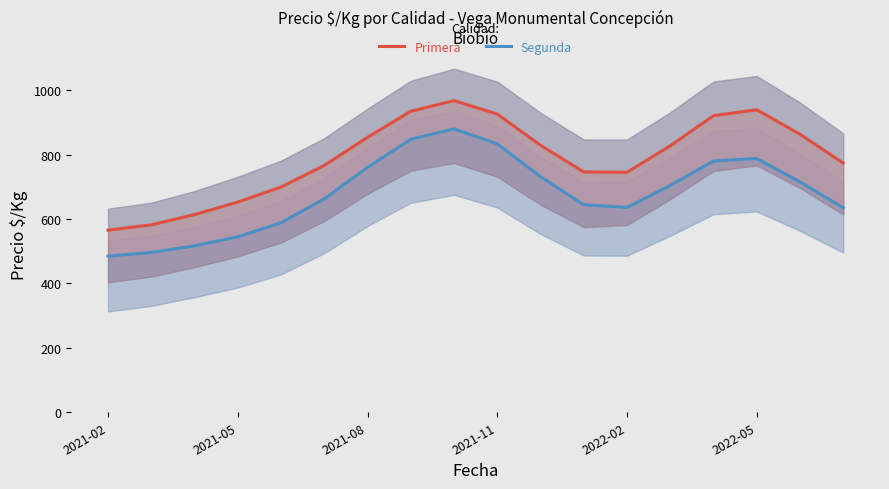

List the series in order of their overall mean, highest first.

Primera, Segunda